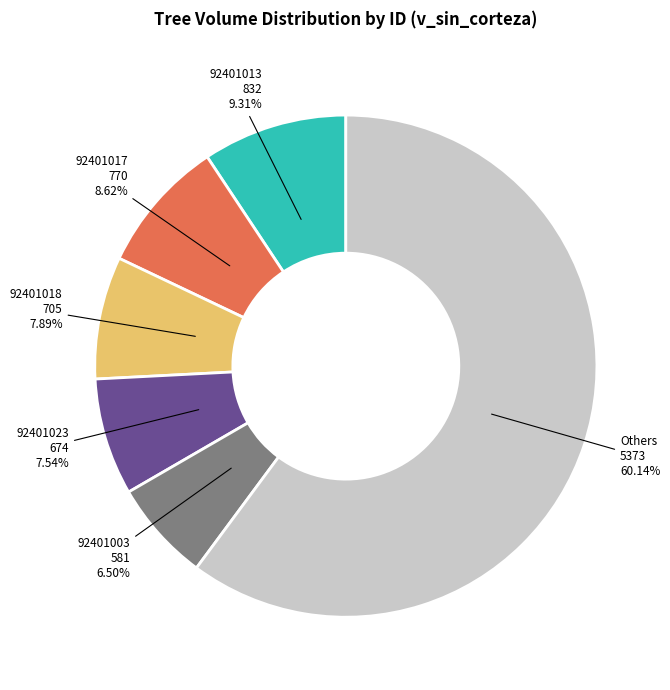

How many slices are in this pie chart?

6